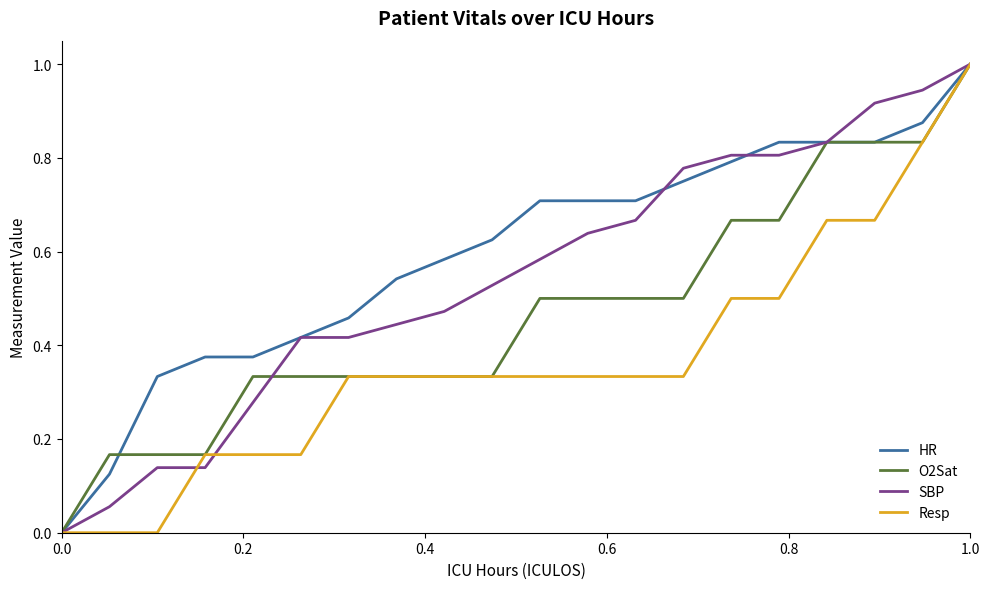

List the series in order of their overall mean, highest first.

HR, SBP, O2Sat, Resp